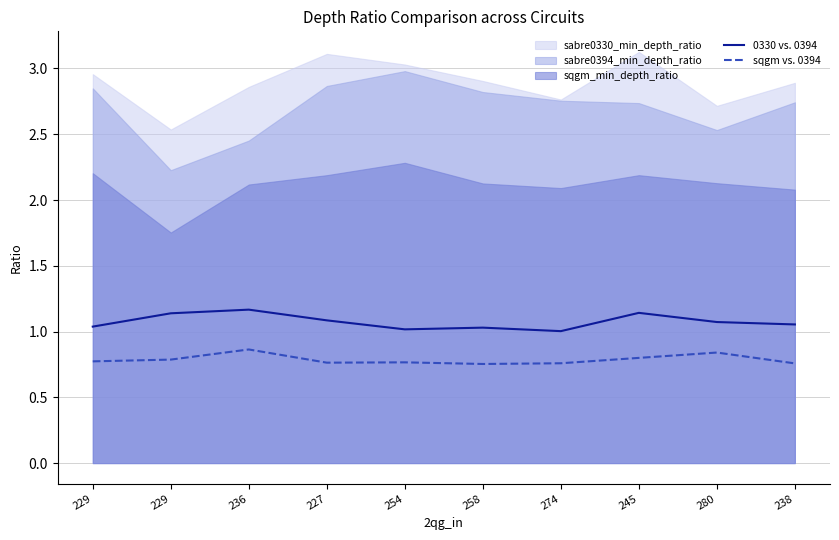

The value of 0330 vs. 0394 at 227 is 1.1. True or false?

True